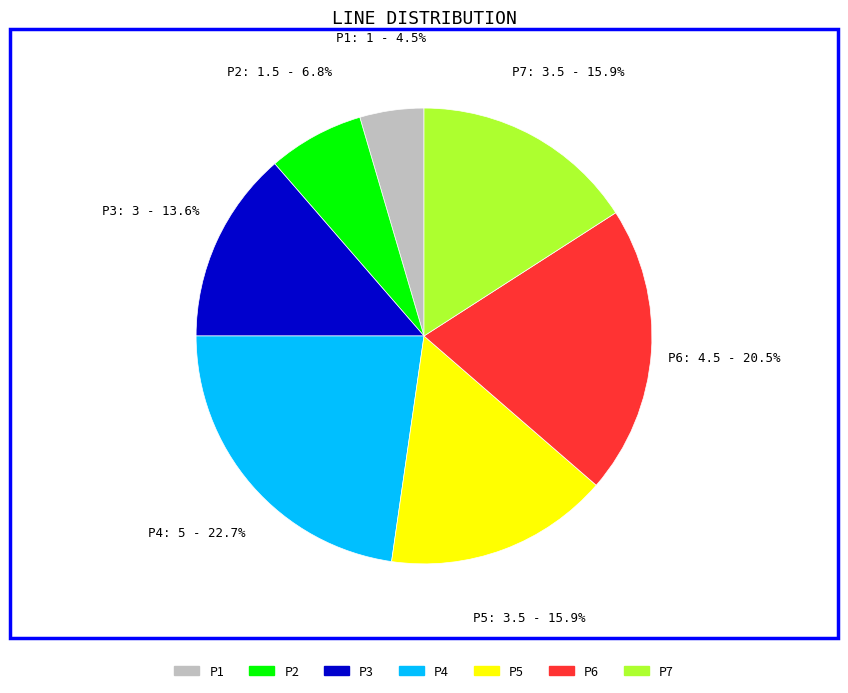

Is the sum of P6 and P1 greater than half?

No